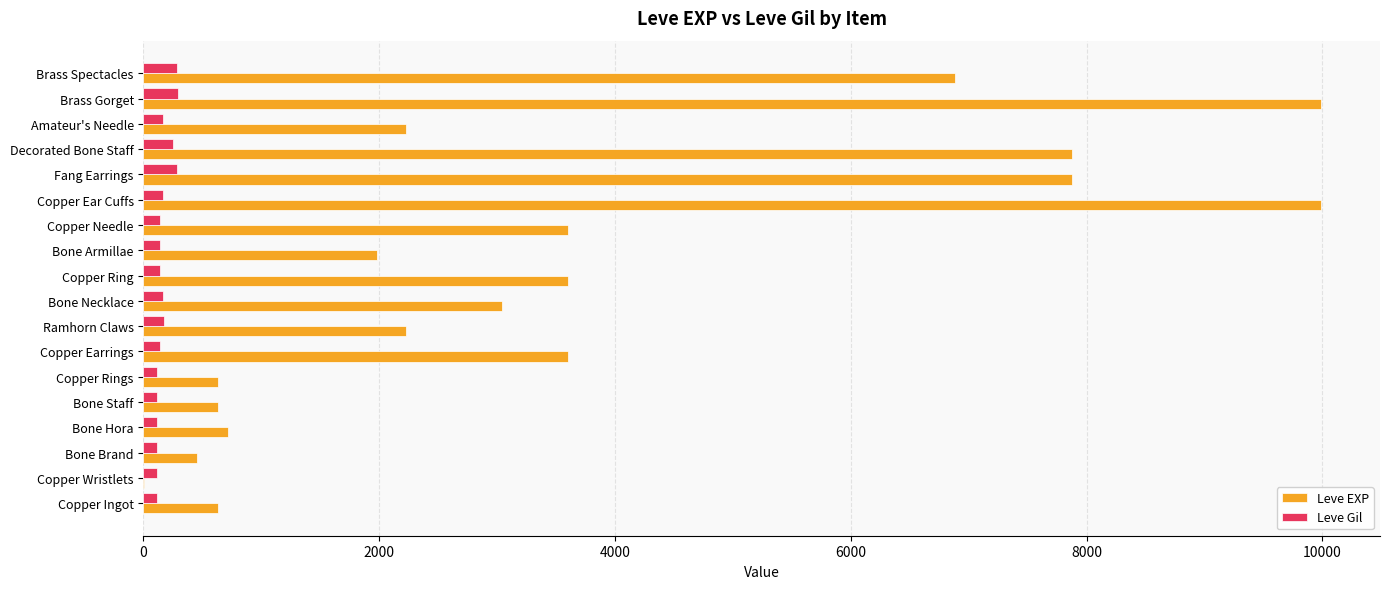

Which series changed the most between Copper Earrings and Amateur's Needle?

Leve EXP